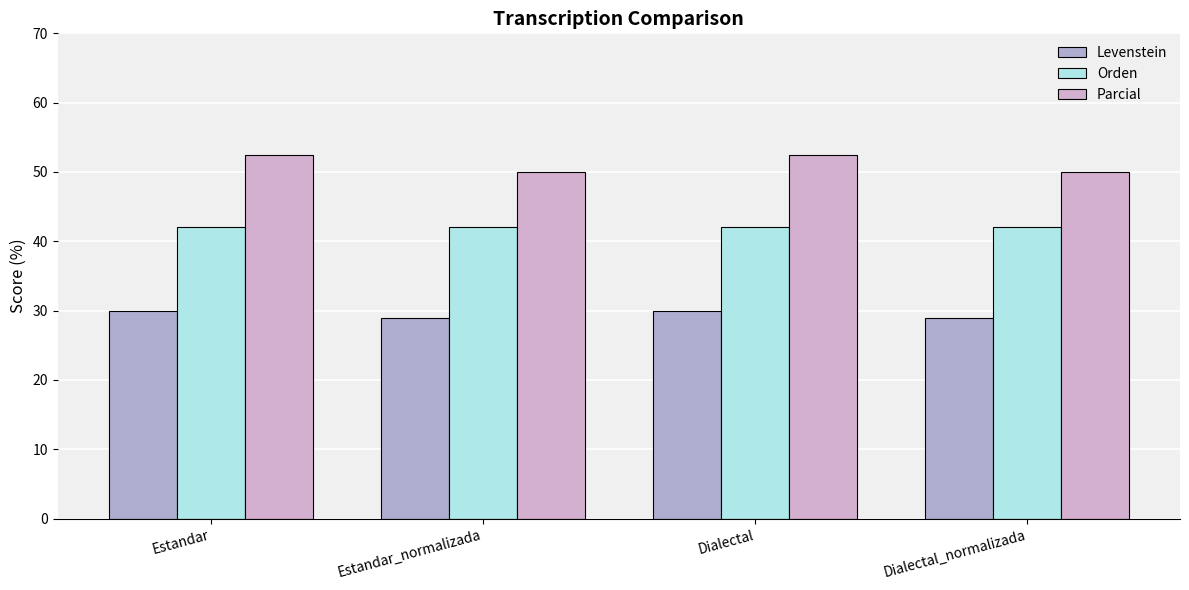

At how many categories does at least one series exceed 29?

4